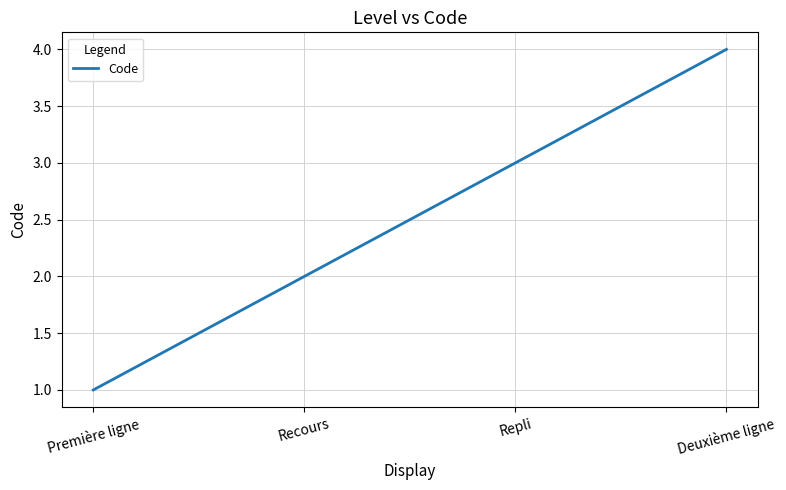

How many values are below 3?

2